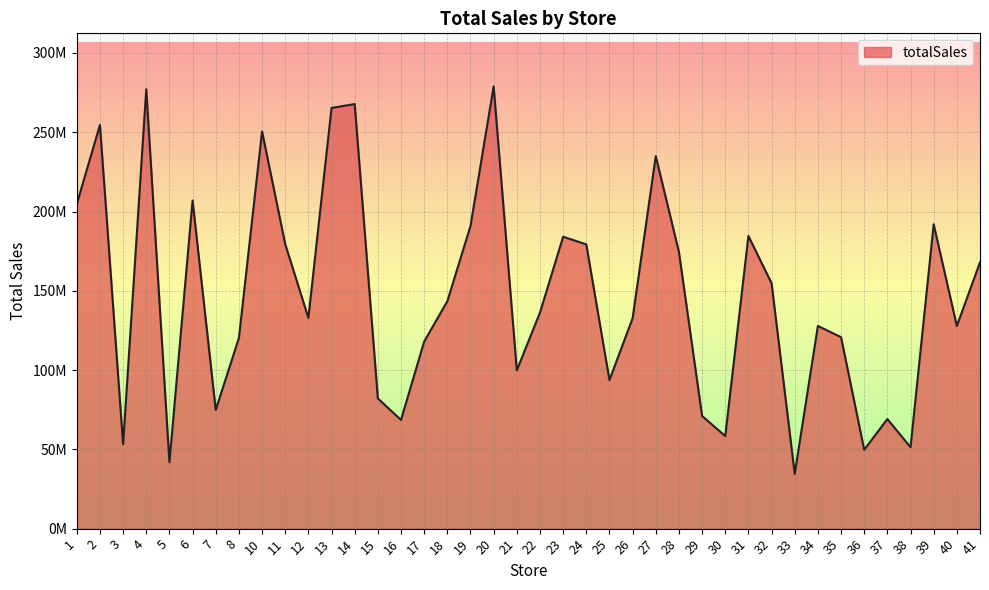

Does the chart have visible grid lines?

Yes